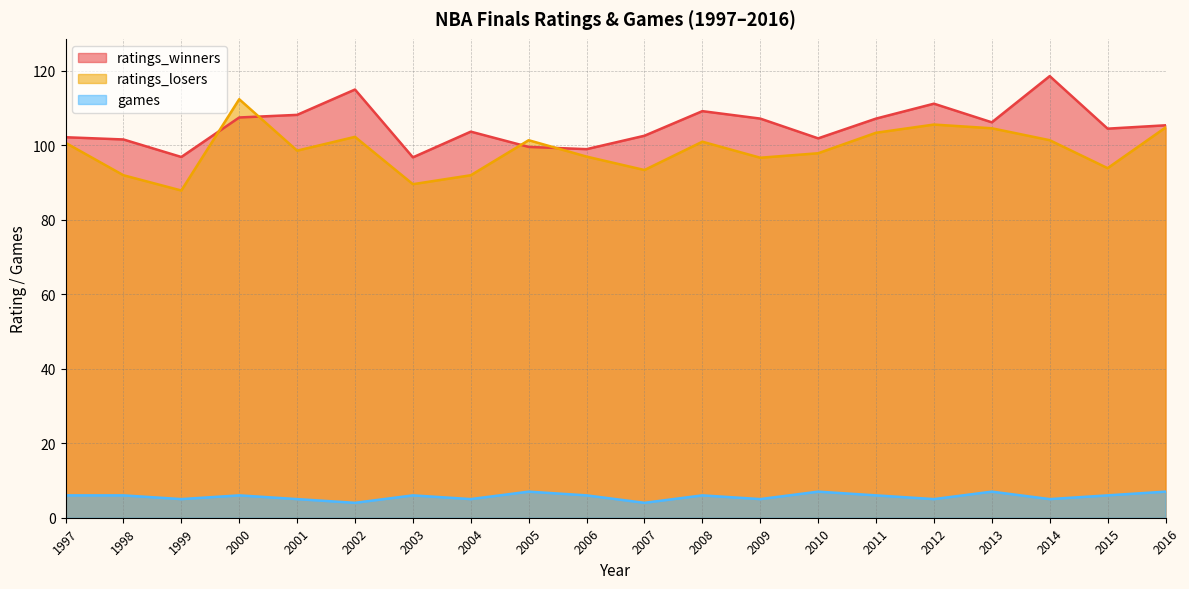

Where is the first local minimum for ratings_winners?

1999